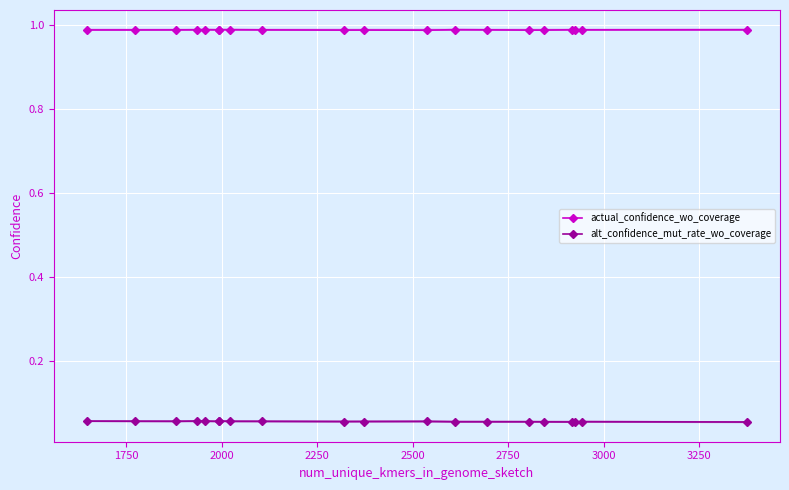

True or false: alt_confidence_mut_rate_wo_coverage and actual_confidence_wo_coverage intersect in this chart.

False